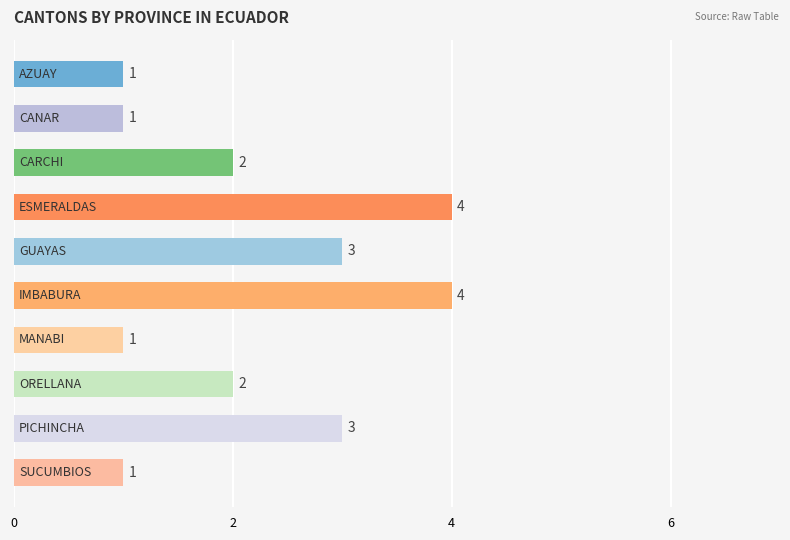

Count the values in the range 1 to 3.

8